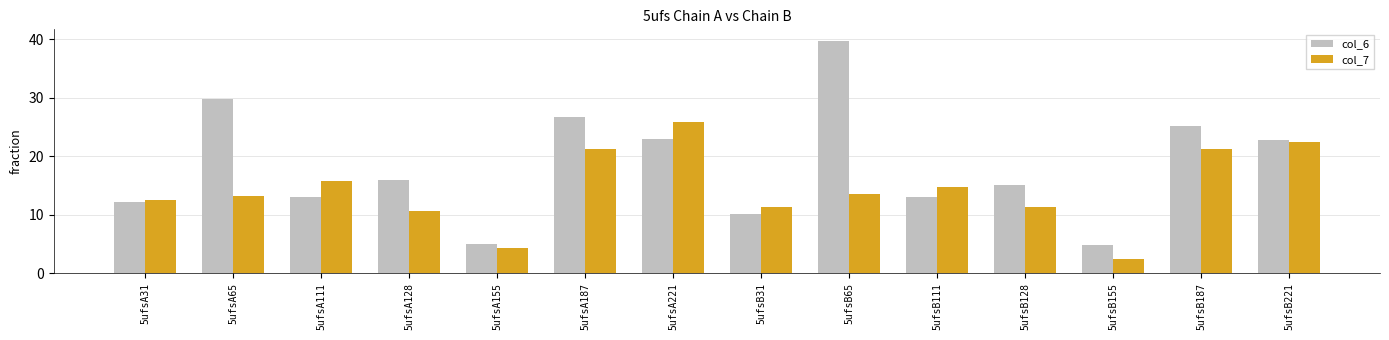

True or false: col_7 has a value of 2.8 at 5ufsB65.

False